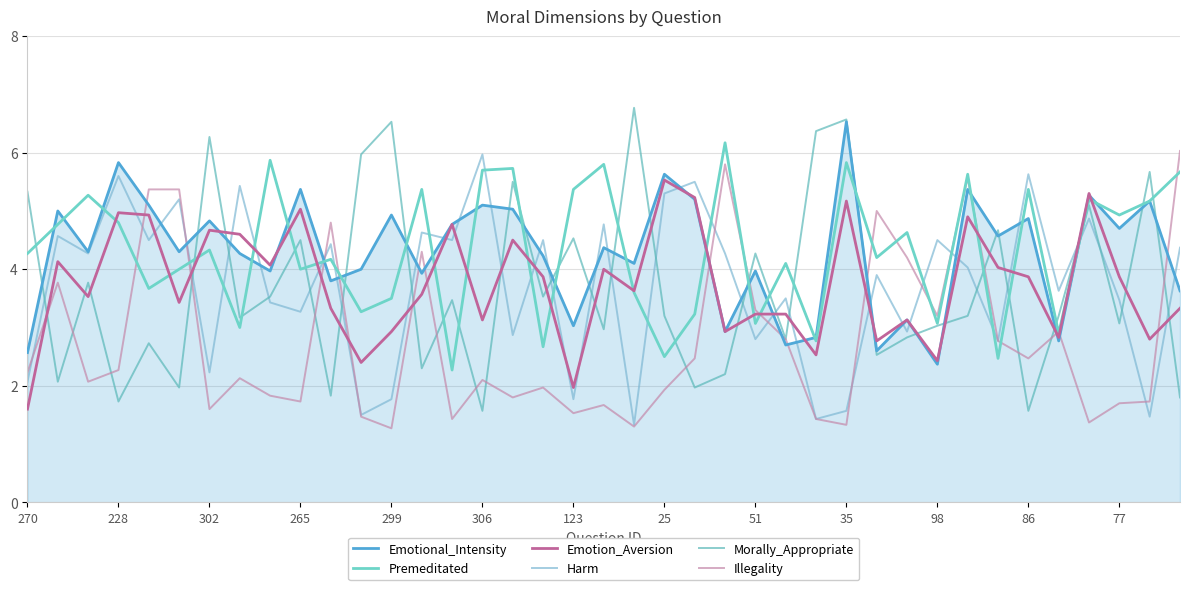

List the series in order of their peak value, lowest first.

Emotion_Aversion, Harm, Illegality, Premeditated, Emotional_Intensity, Morally_Appropriate